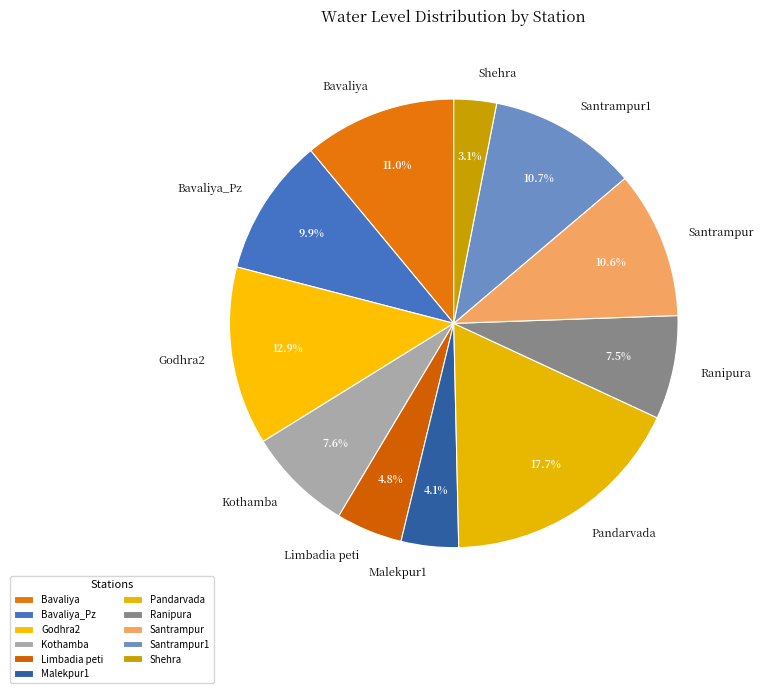

What percentage is the Bavaliya_Pz slice, to the nearest percent?

10%